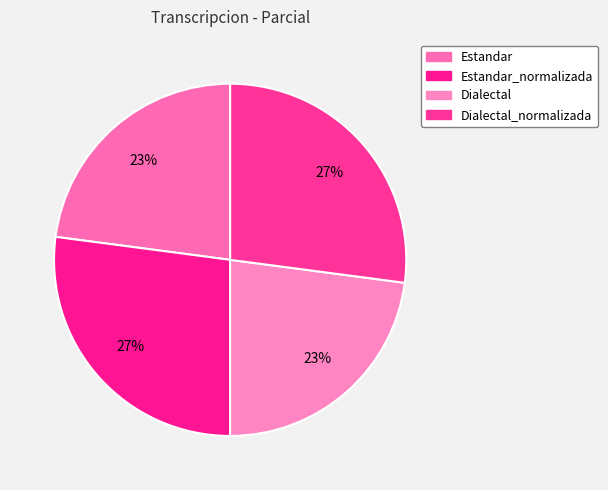

How many segments does this pie chart have?

4